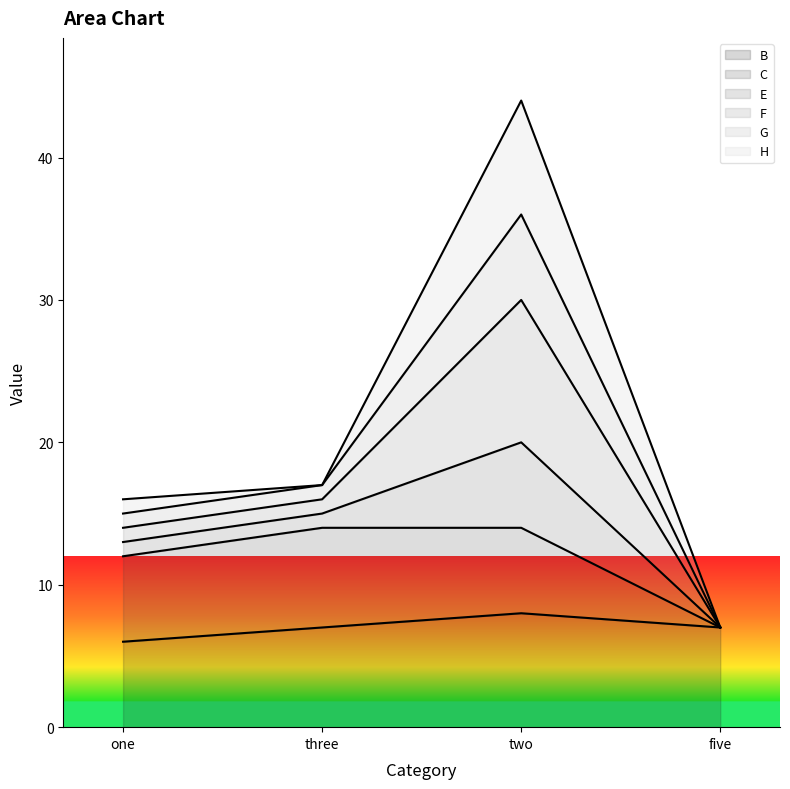

Is it true that G equals 60 at two?

False